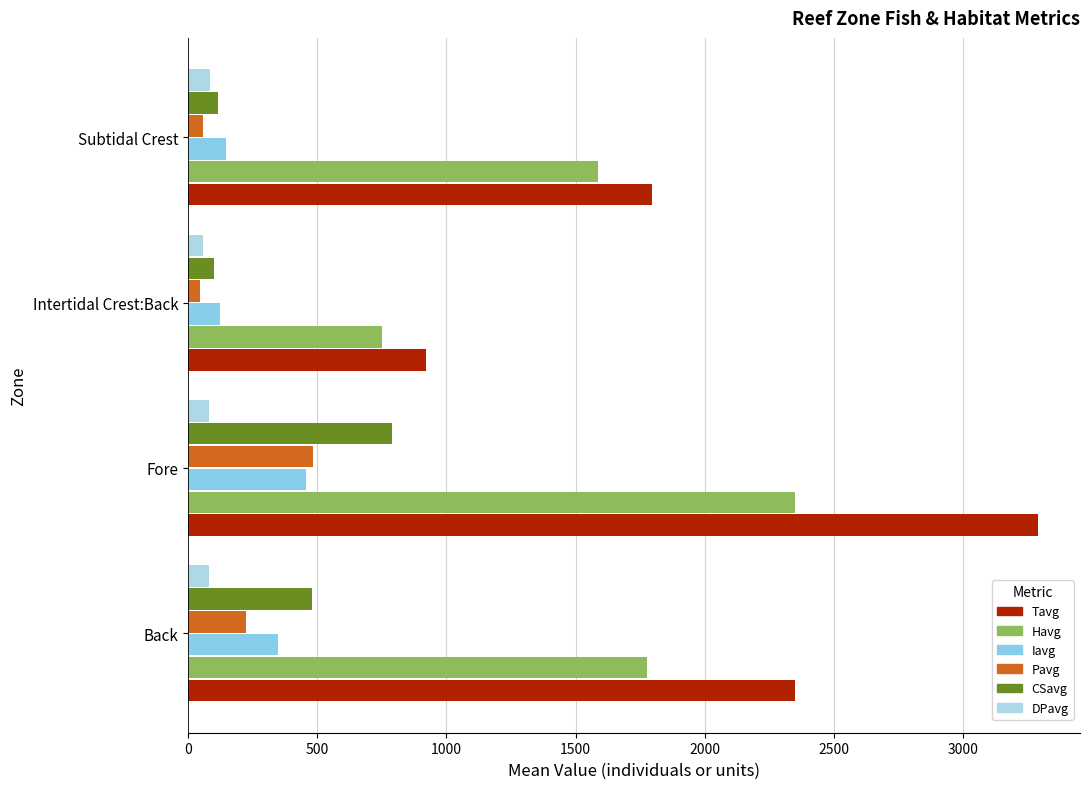

What is the difference between the maximum and minimum values in the Tavg series?

2366